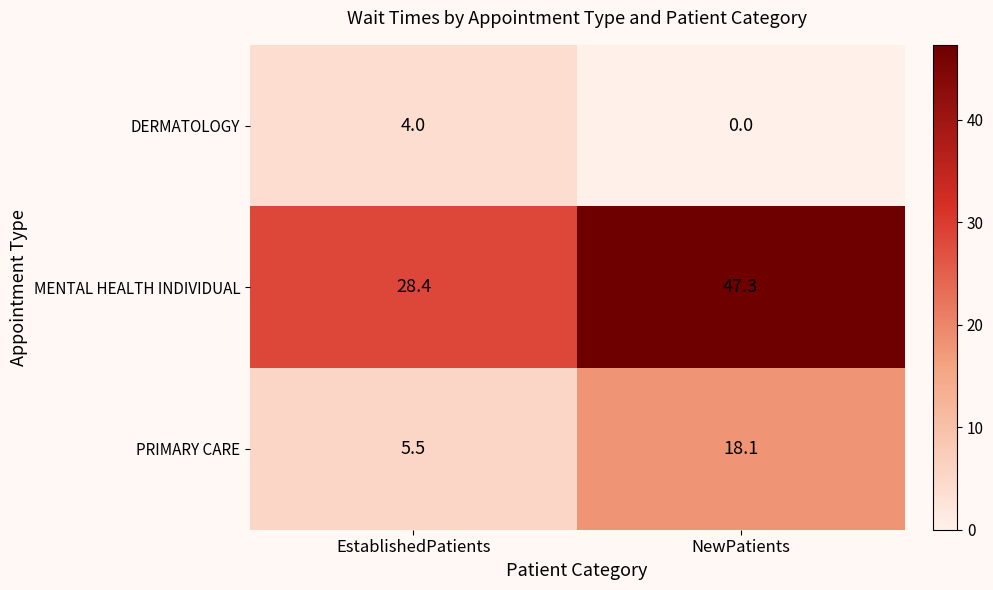

How many categories are shown in the chart?

2